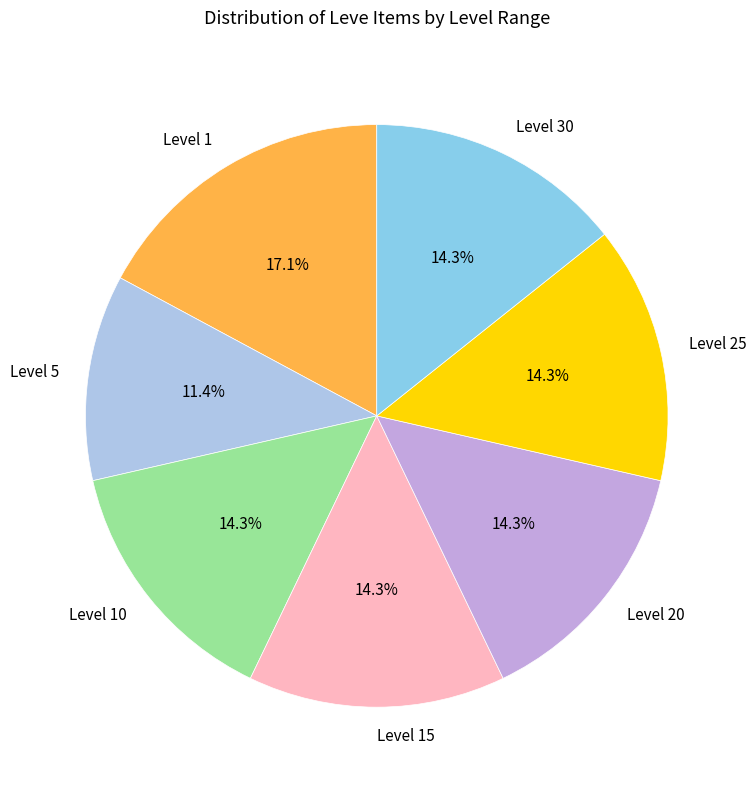

What is the largest slice in the pie chart?

Level 1